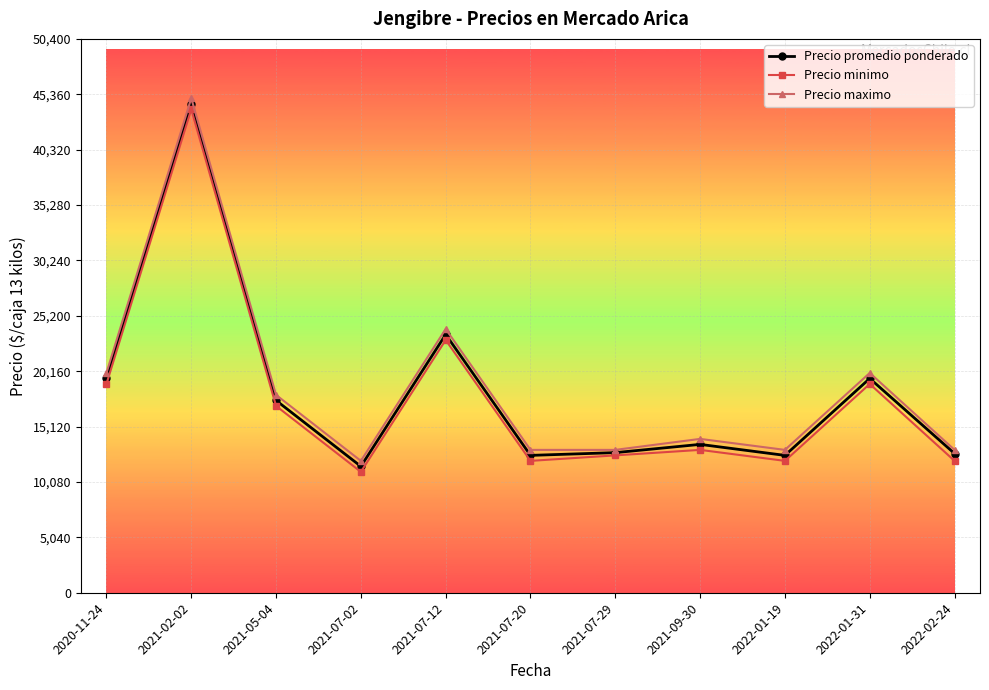

What is the spread (max minus min) of values at 2021-07-29?

500